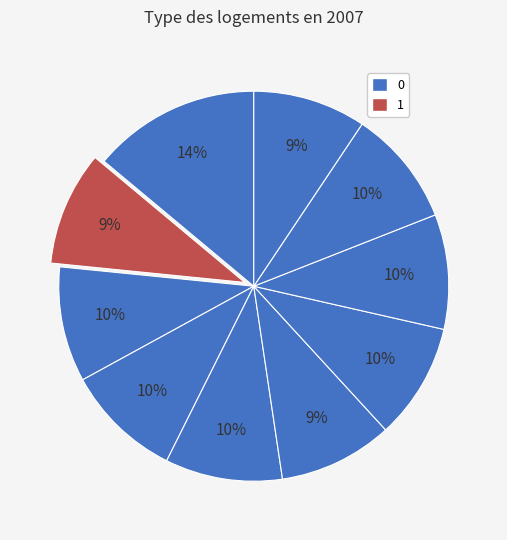

How many segments does this pie chart have?

10